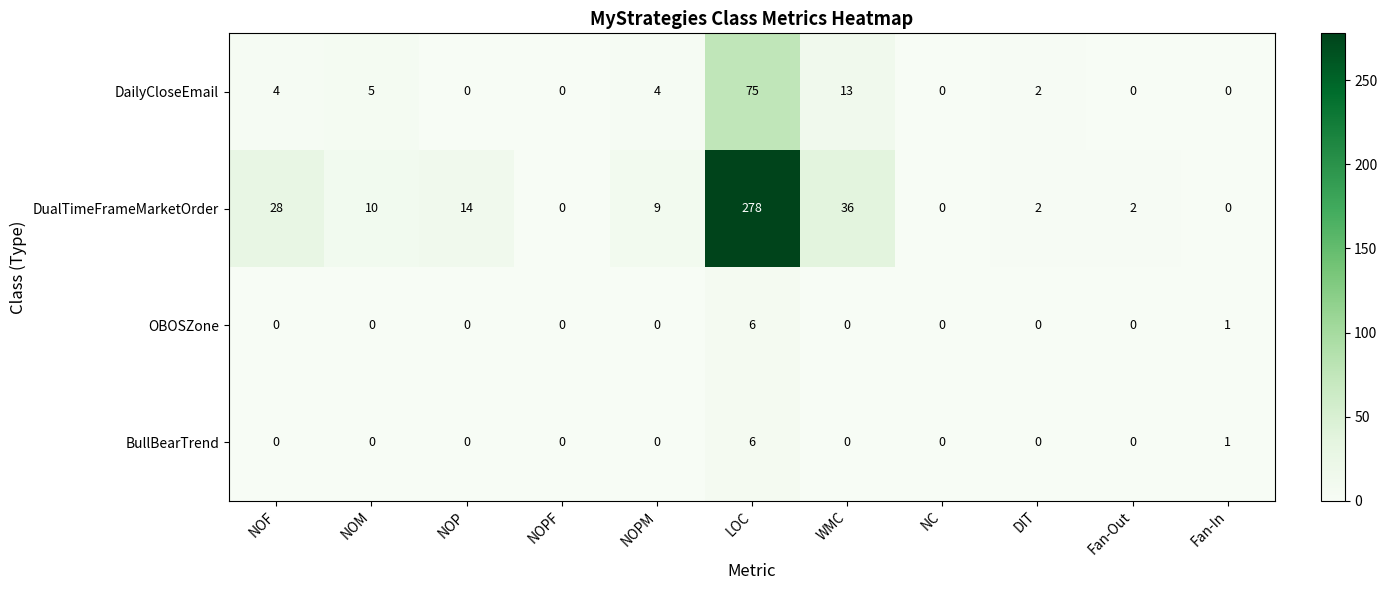

At which category does the chart reach its peak across all series?

LOC